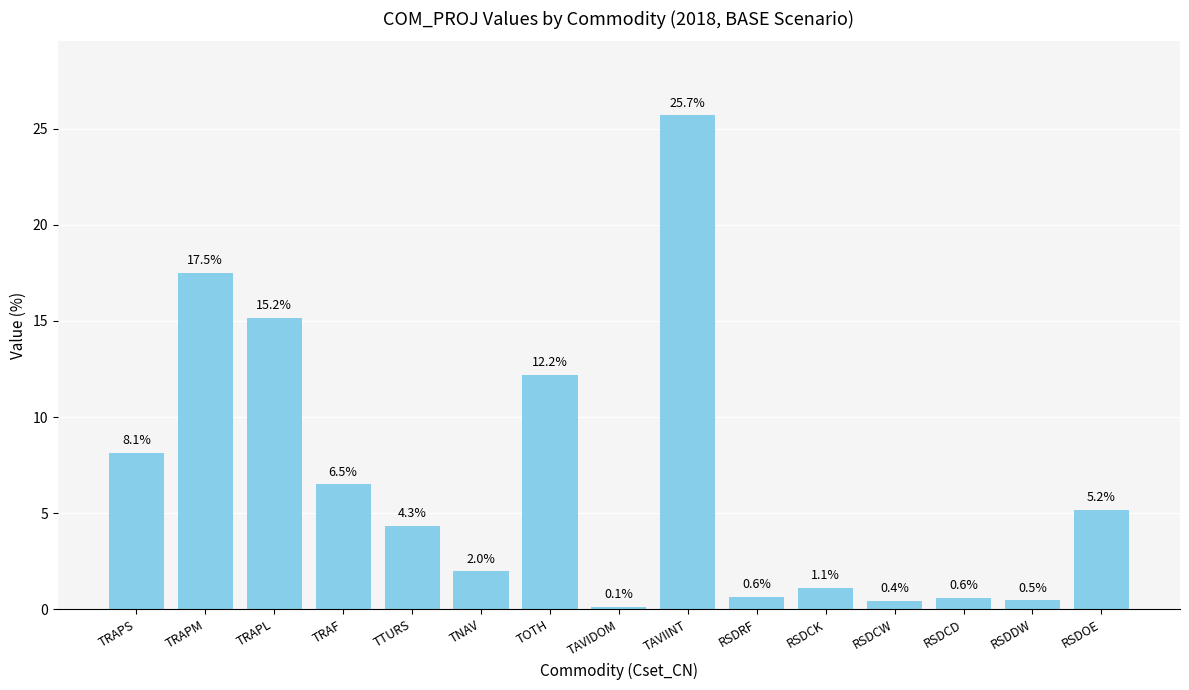

Where does the data first go above 4?

TRAPS